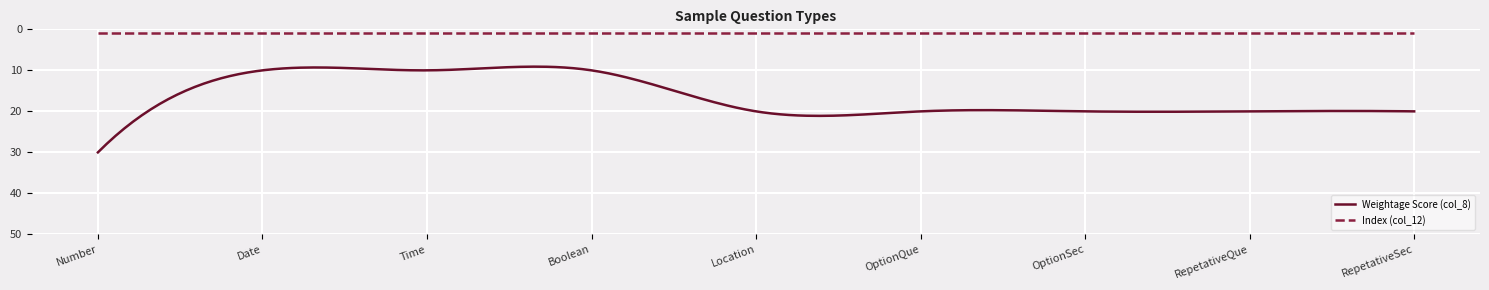

True or false: Weightage Score (col_8) and Index (col_12) cross at least once.

False